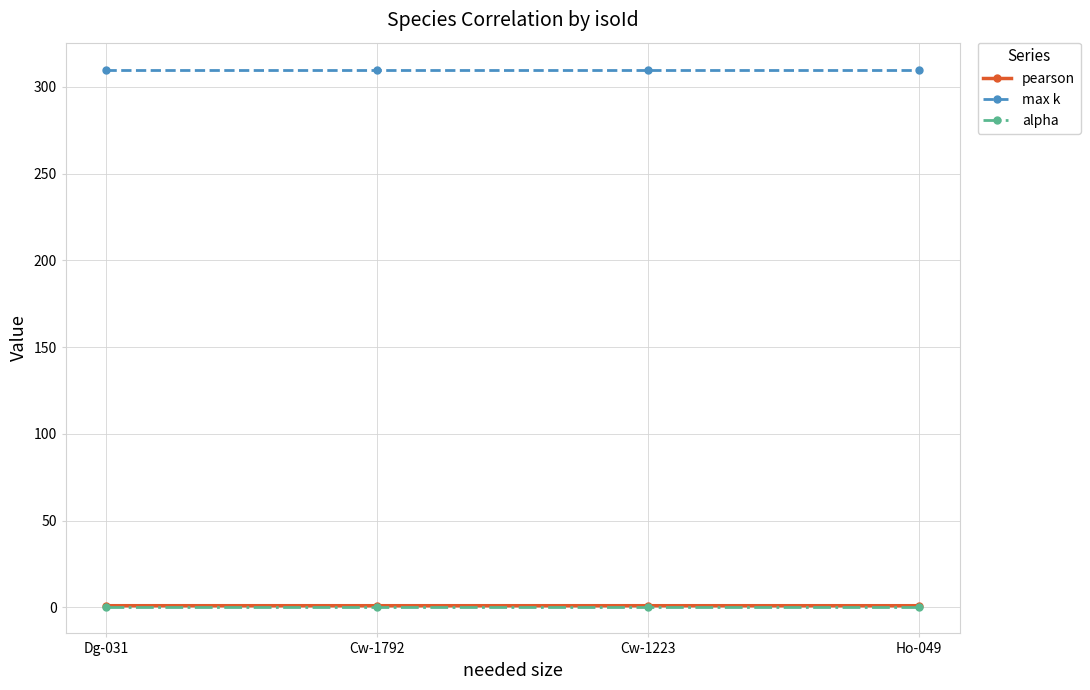

Is this an area chart (filled region under the line)?

No